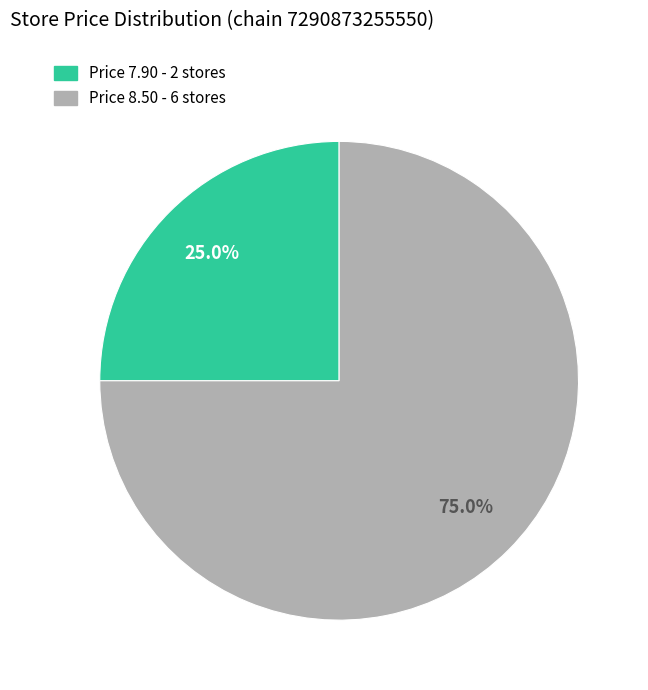

How many segments does this pie chart have?

2